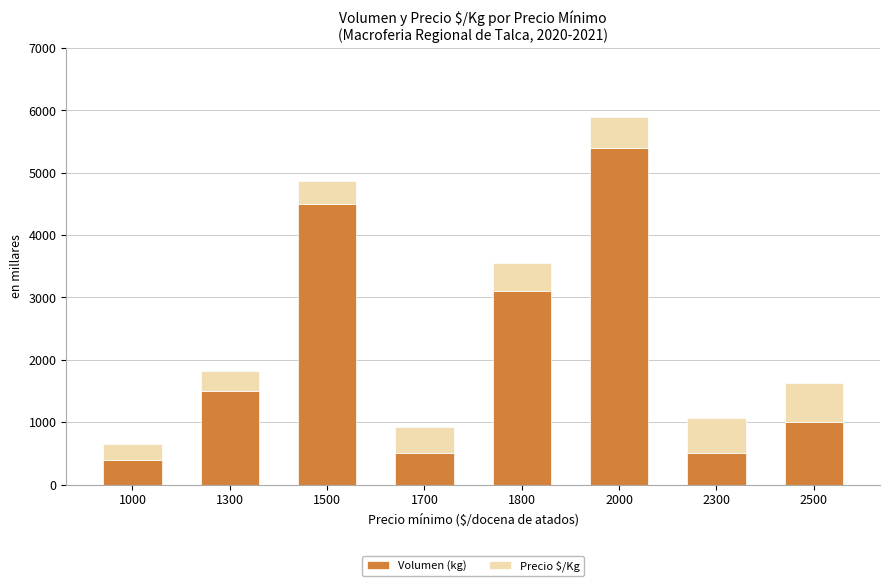

What is the maximum value for Volumen (kg)?

5400